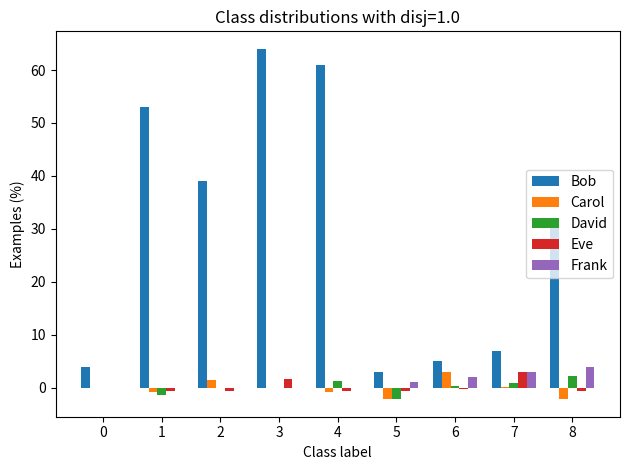

What is the maximum value for Carol?

3.1